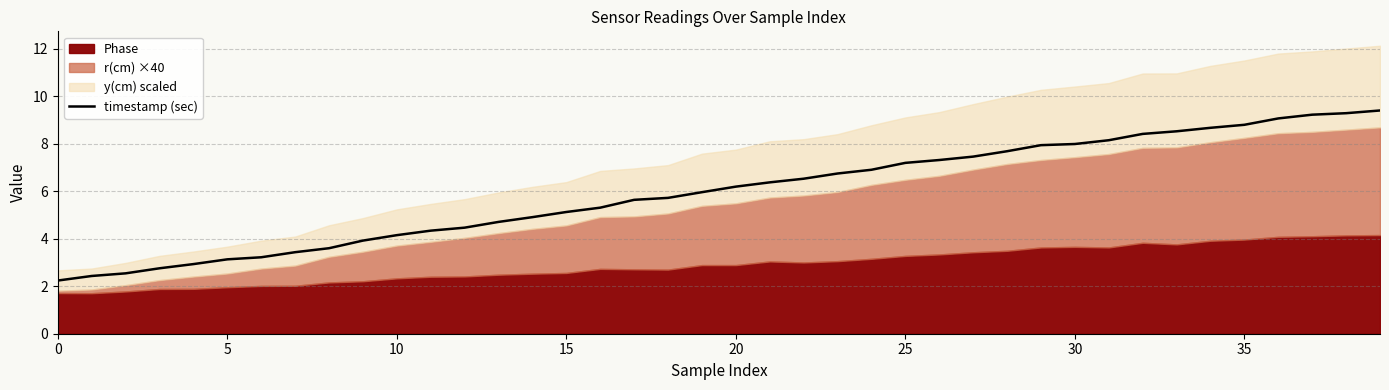

At which label does the data first exceed 6?

20